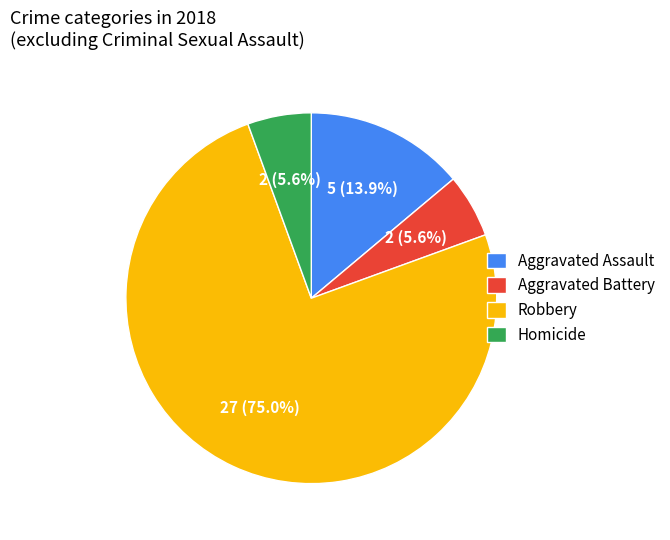

What percentage is the Aggravated Battery slice, to the nearest percent?

6%